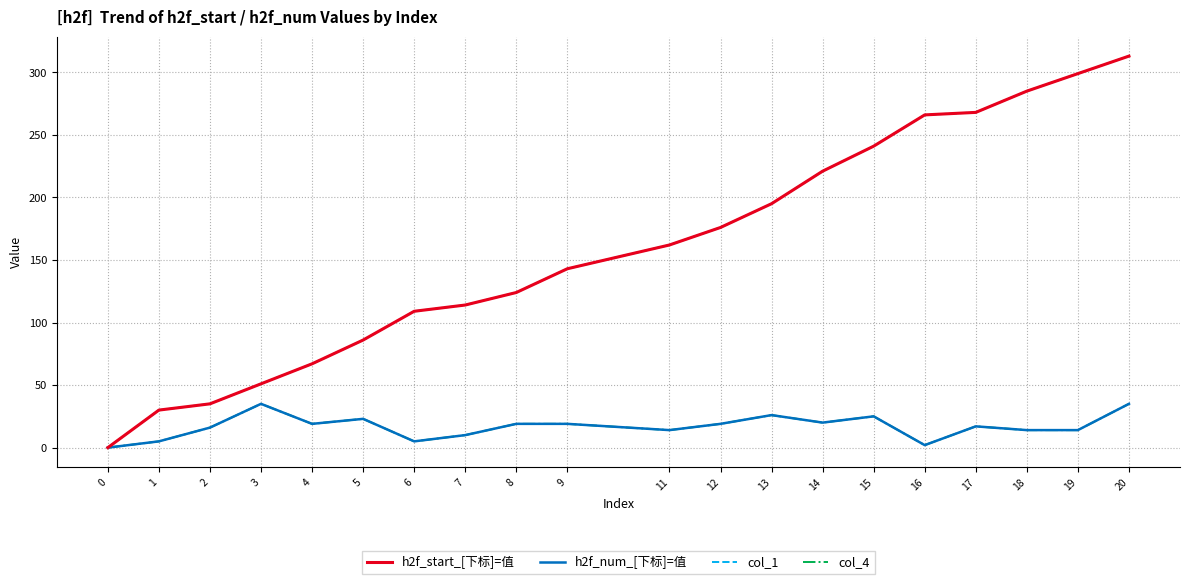

Is this an area chart (filled region under the line)?

No